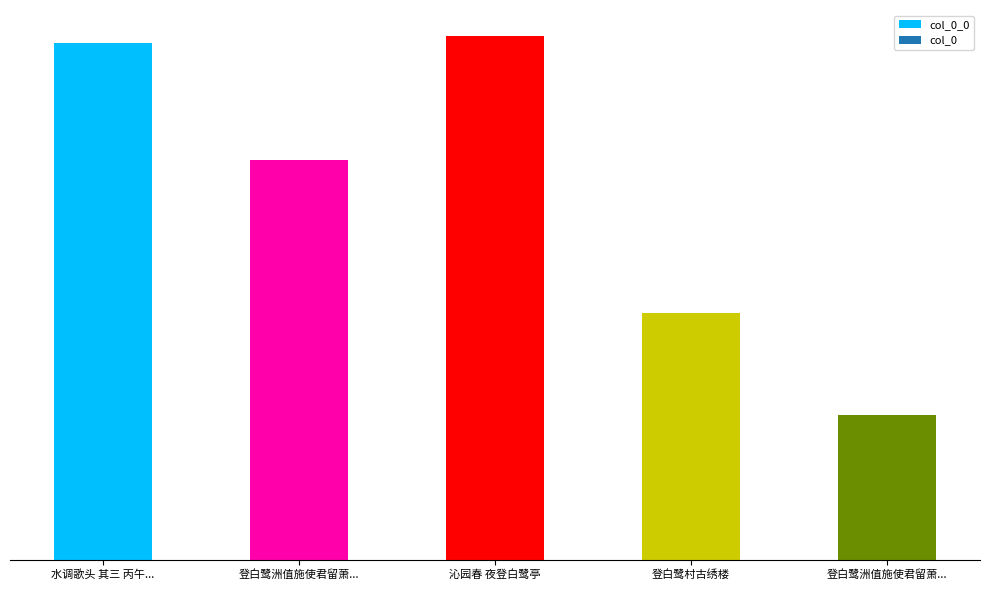

Reading right to left, extract all data points from this chart.

266267	453958	962700	735759	949892